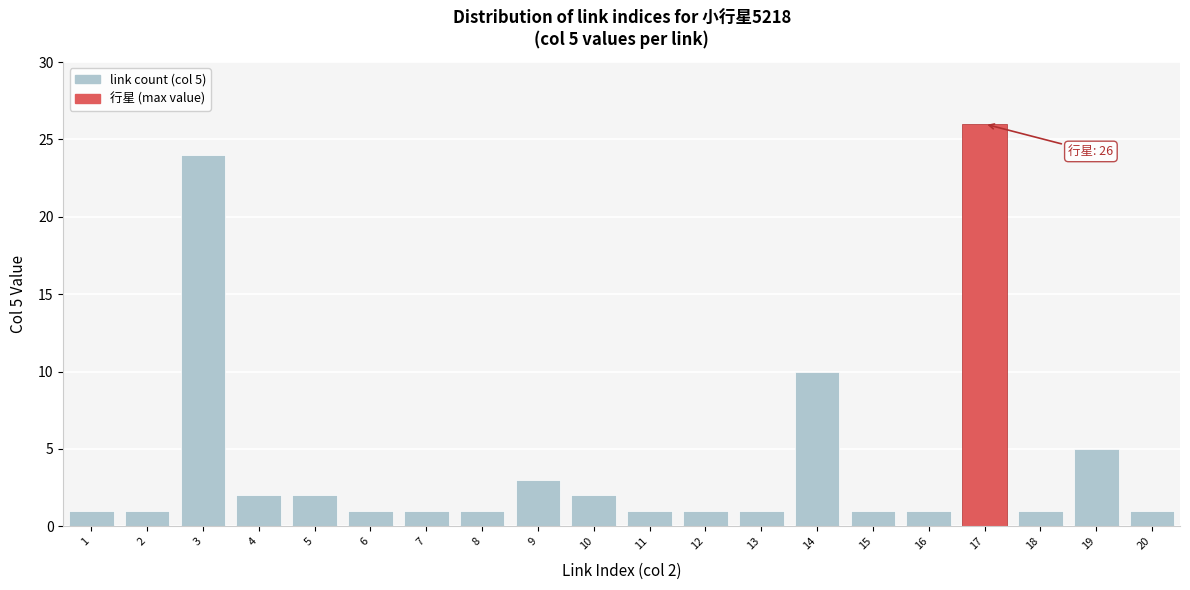

Reading left to right, what are all the values shown in this chart?

1	1	24	2	2	1	1	1	3	2	1	1	1	10	1	1	26	1	5	1